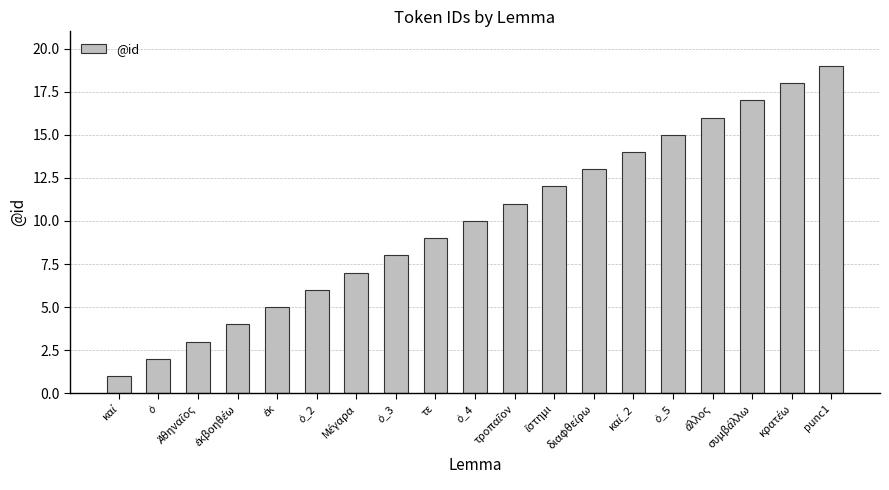

Reading left to right, extract all data points from this chart.

1	2	3	4	5	6	7	8	9	10	11	12	13	14	15	16	17	18	19